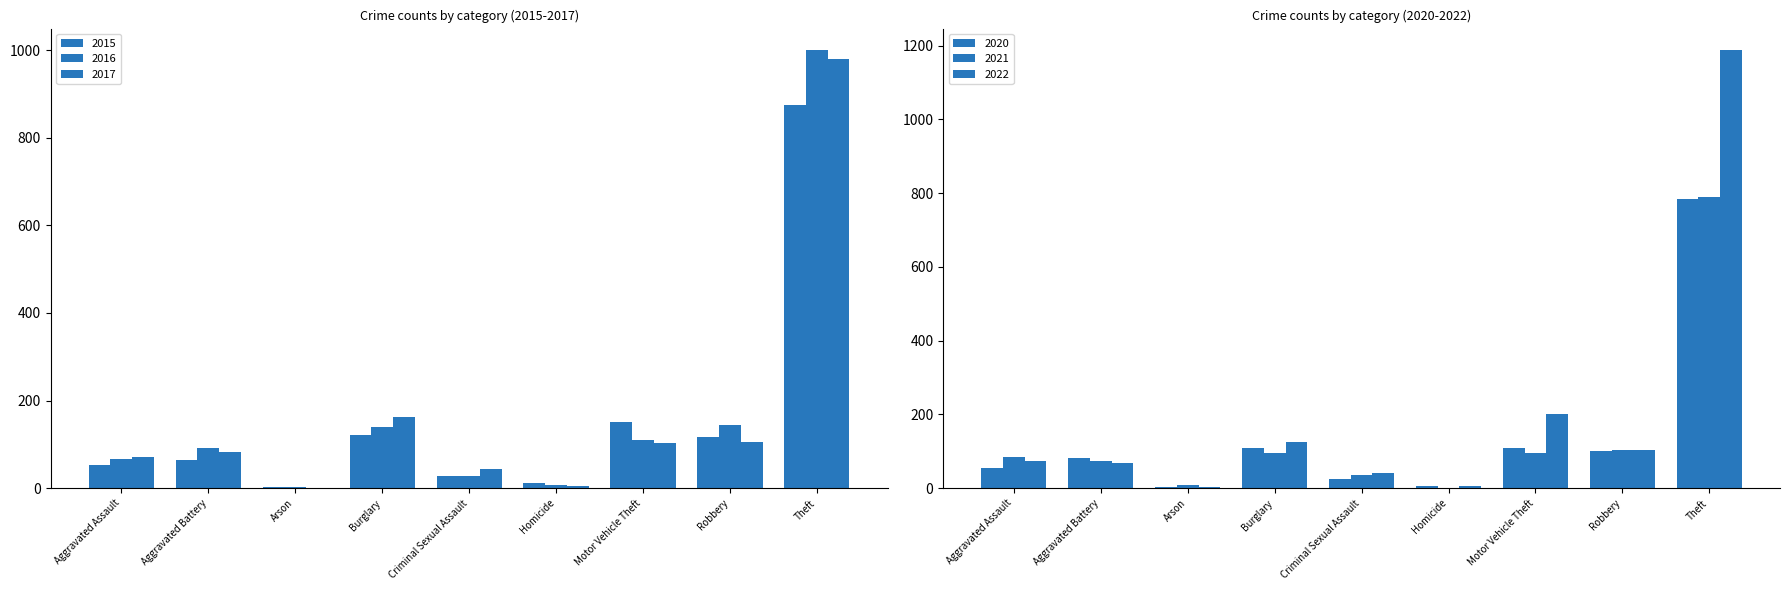

Reading left to right, transcribe all the data shown in this chart.

2015: 54	64	2	121	28	13	152	117	874
2016: 66	93	2	139	28	8	110	145	999
2017: 72	83	1	162	44	5	104	105	979
2020: 56	82	4	110	26	6	109	102	783
2021: 86	75	8	95	36	2	96	105	791
2022: 73	69	4	125	41	7	202	103	1187